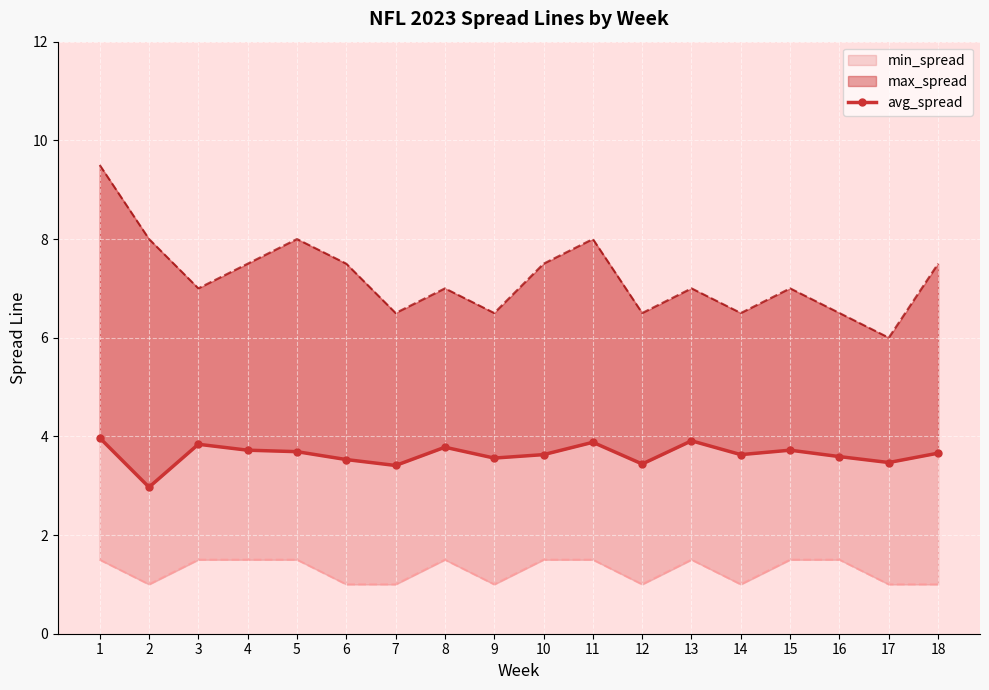

At which label is the value closest to 3?

2